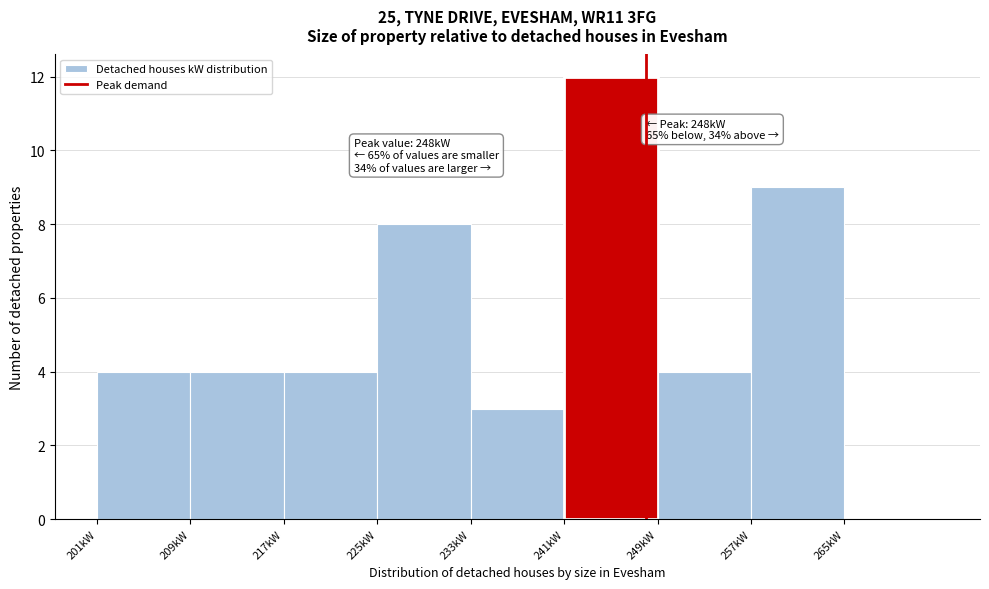

Which range on the x-axis has the tallest bar?

241 to 249